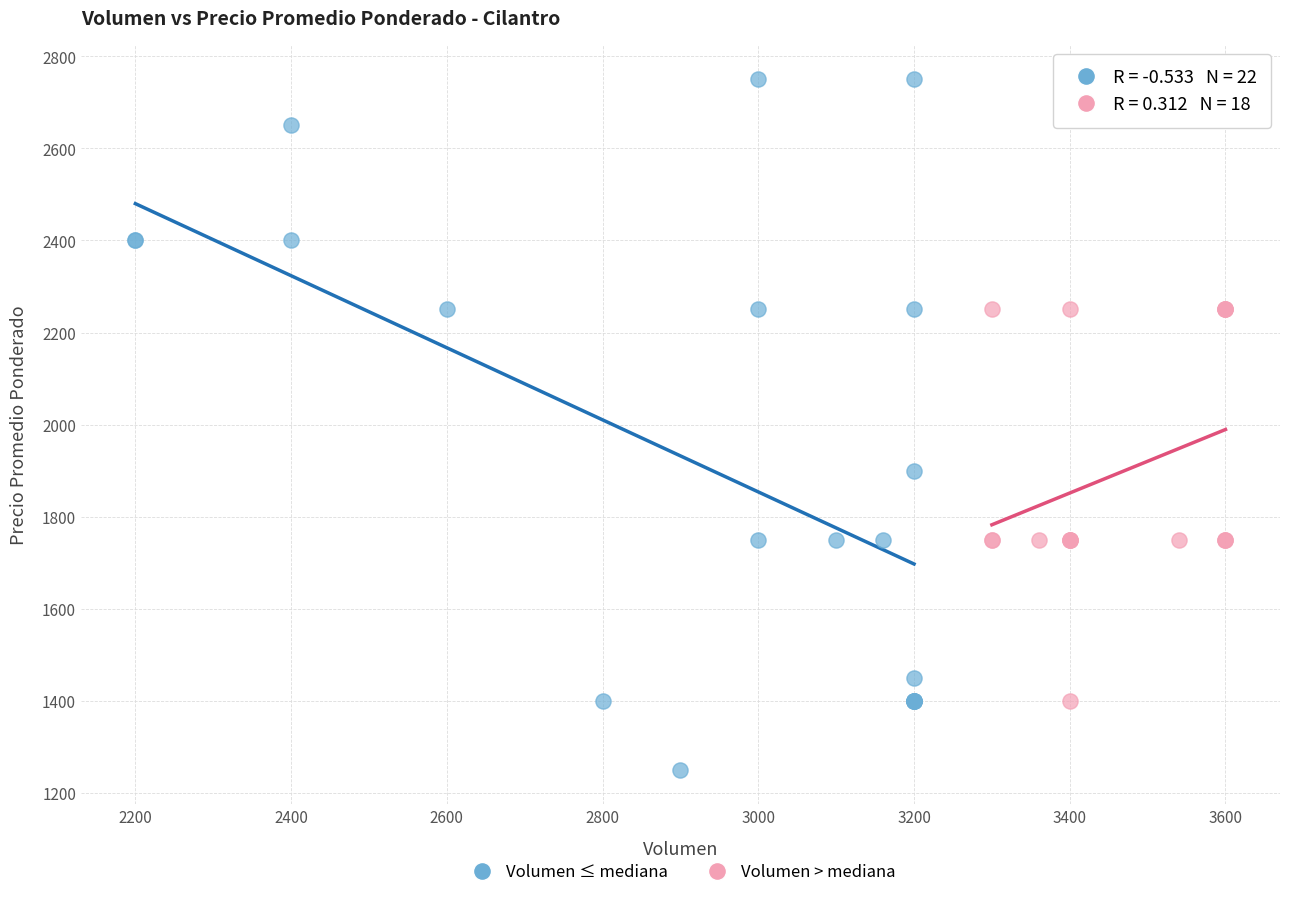

Which series has the widest spread of Y values?

Volumen ≤ mediana